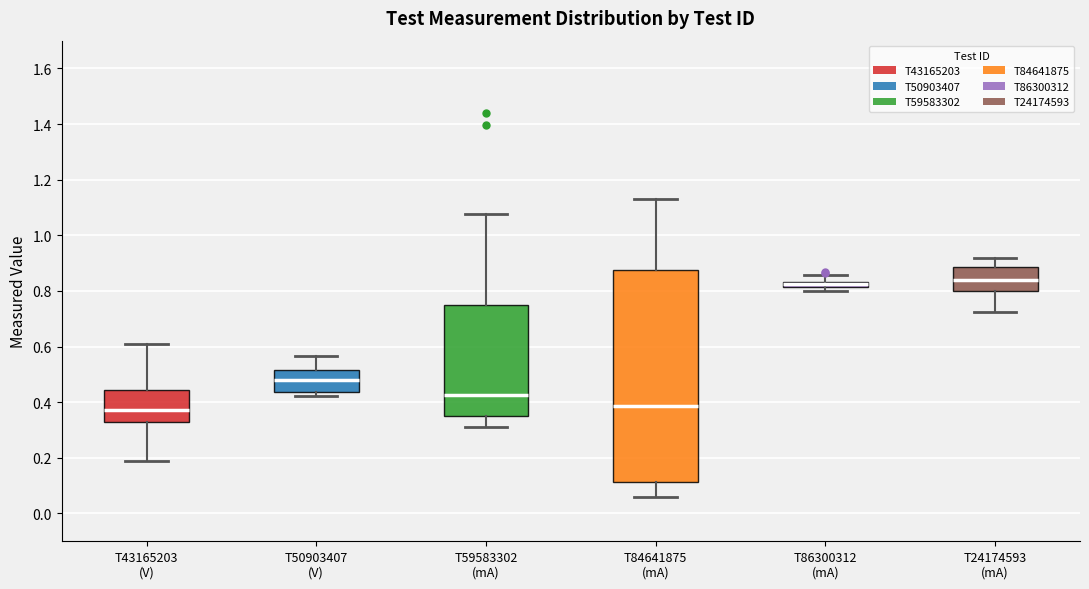

Comparing the boxes themselves (not the whiskers), which one is the tallest?

T84641875 (mA)